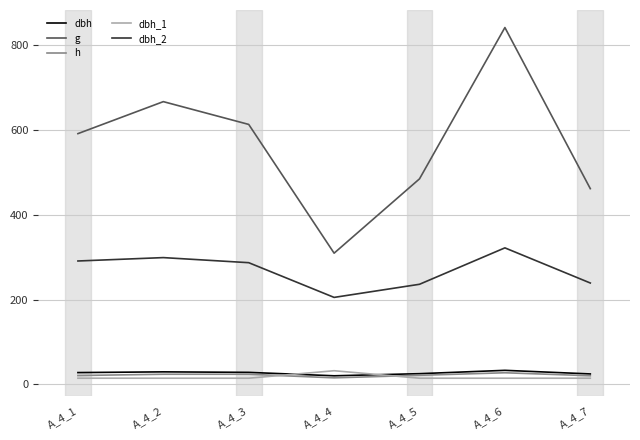

True or false: dbh and dbh_2 cross at least once.

False